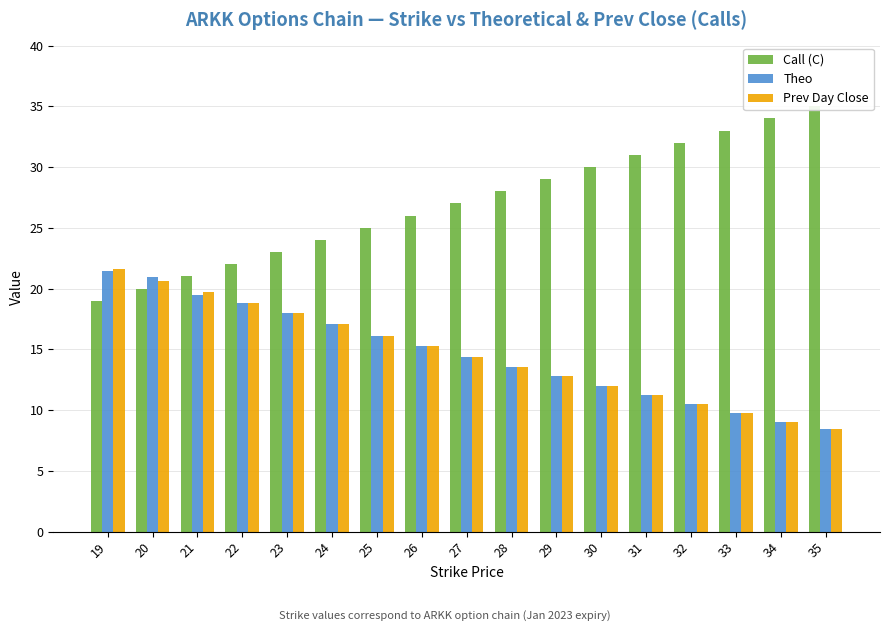

What is the greatest value displayed?

35.0